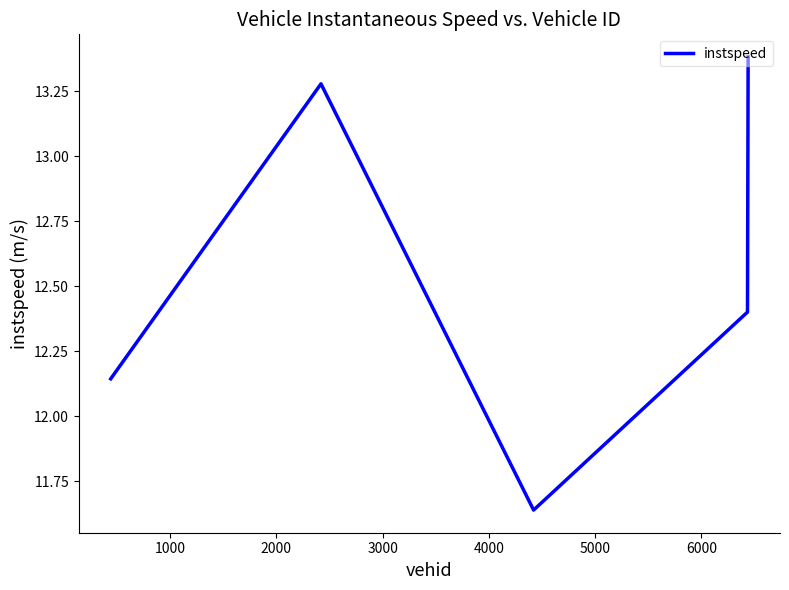

Does the chart have visible grid lines?

No